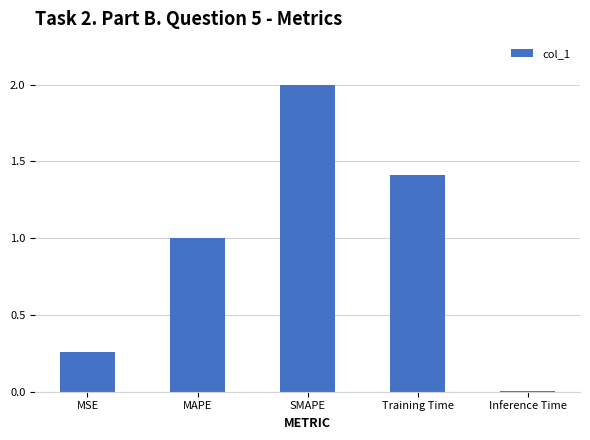

List the labels in order of value, smallest first.

Inference Time, MSE, MAPE, Training Time, SMAPE